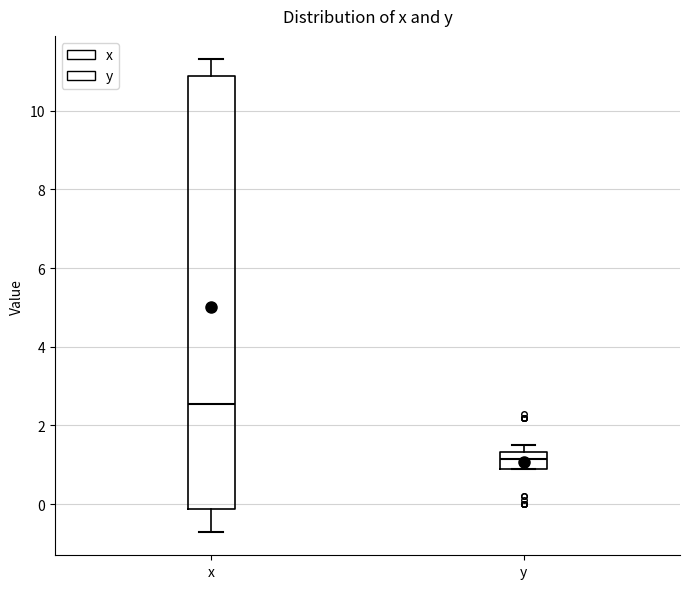

Reading left to right, transcribe this box plot: for each box, give where its median line is, the range the box spans, and where its two whiskers end, as read against the y-axis. The values are not printed on the chart, so give them approximately, as read against the axis.

x: median 2.6, box -0.2 to 10.8, whiskers -0.6 to 11.4
y: median 1.2, box 1.0 to 1.4, whiskers 1.0 to 1.6